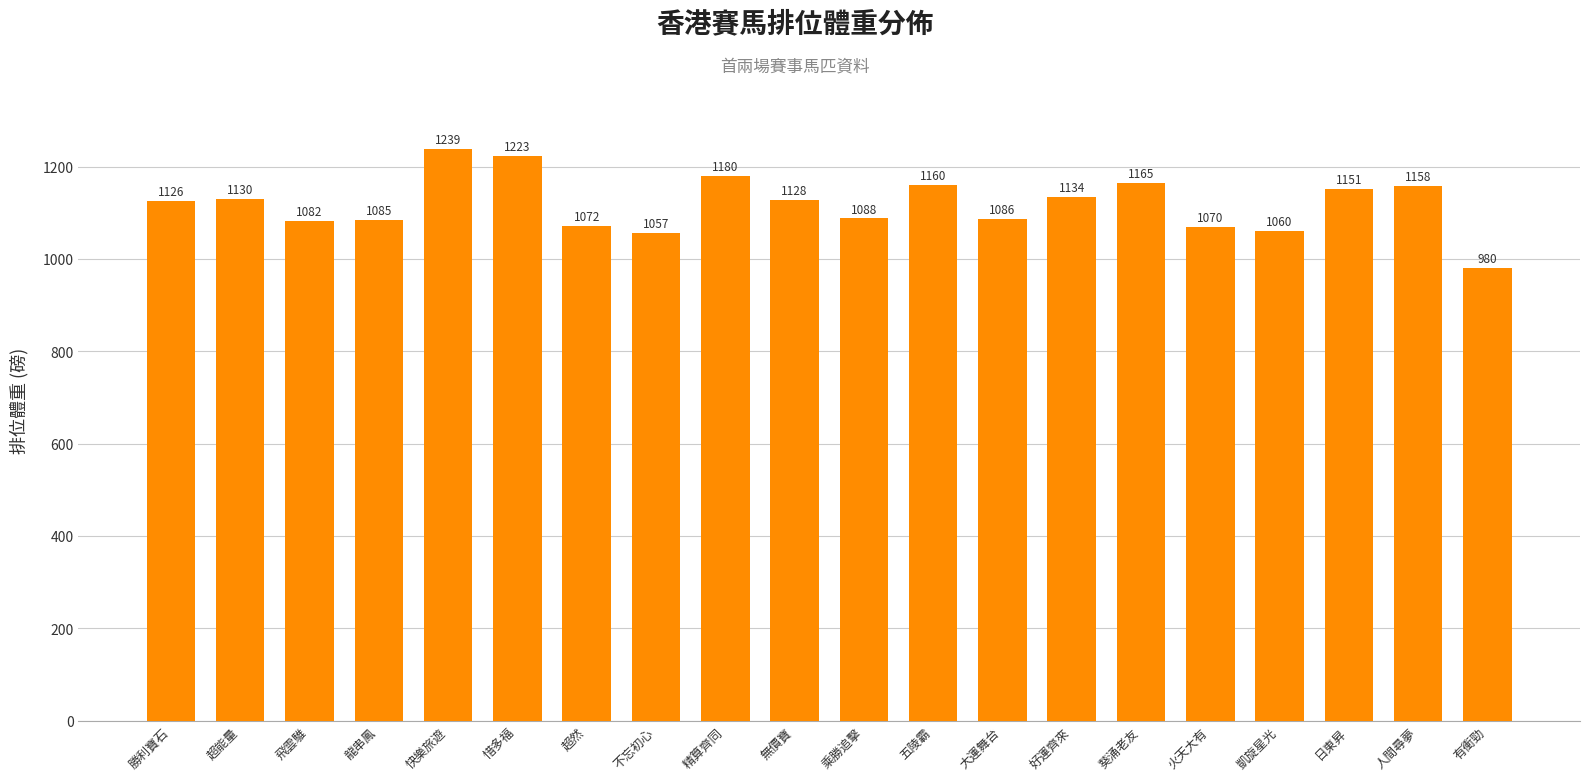

Read the value at 有衝勁, to the nearest 10.

980